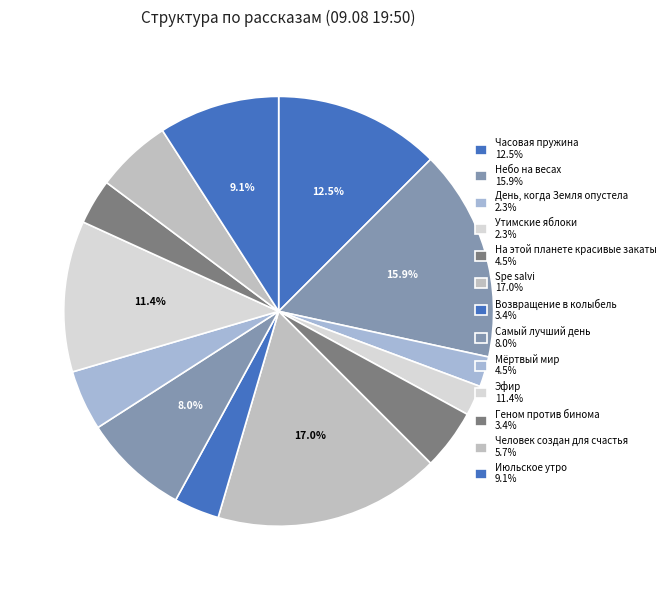

What is the total percentage of Утимские яблоки and Геном против бинома?

5.7%